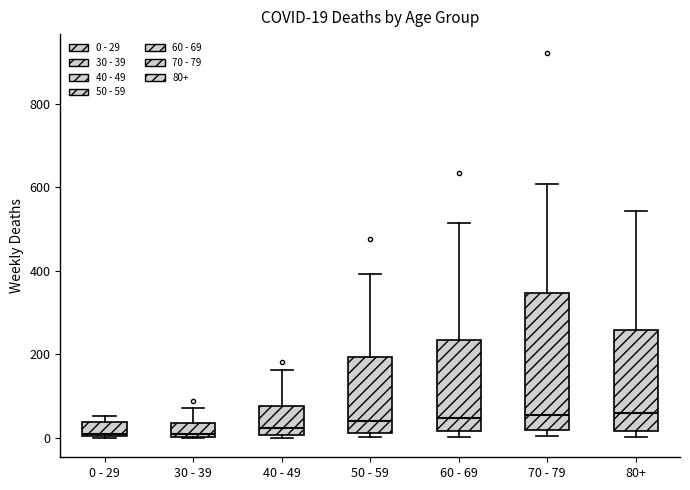

Which box is the tallest, from its lower edge to its upper edge?

70 - 79